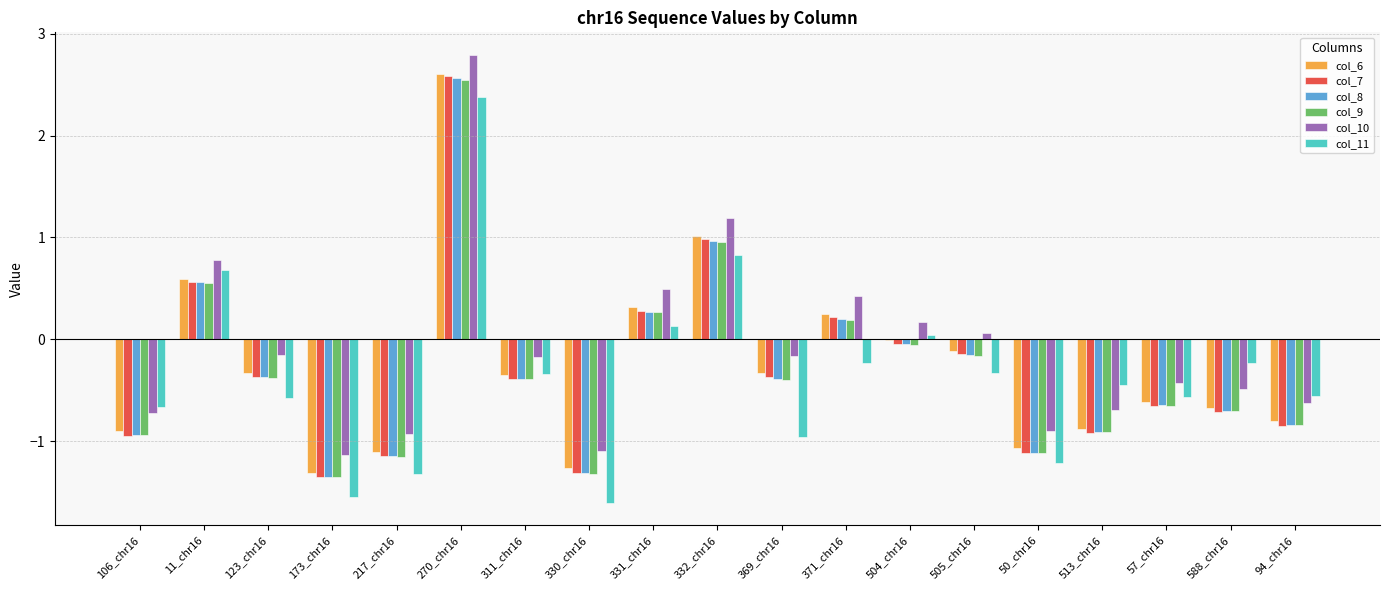

The col_7 series shows -1.1 at 217_chr16. True or false?

True